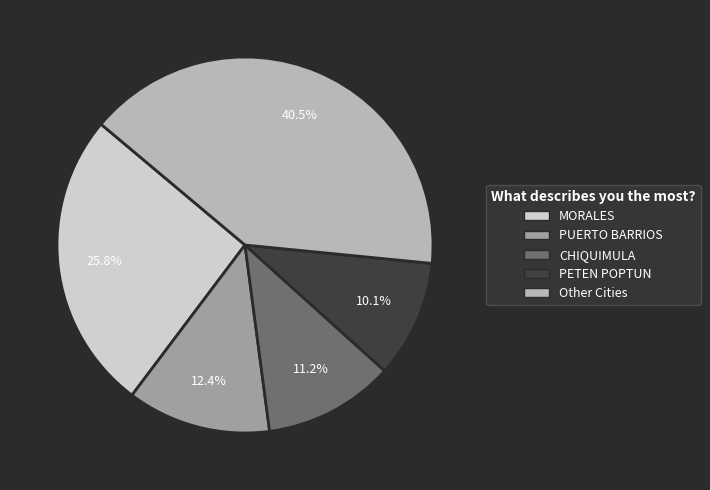

Is there any slice that represents more than half of the pie?

No